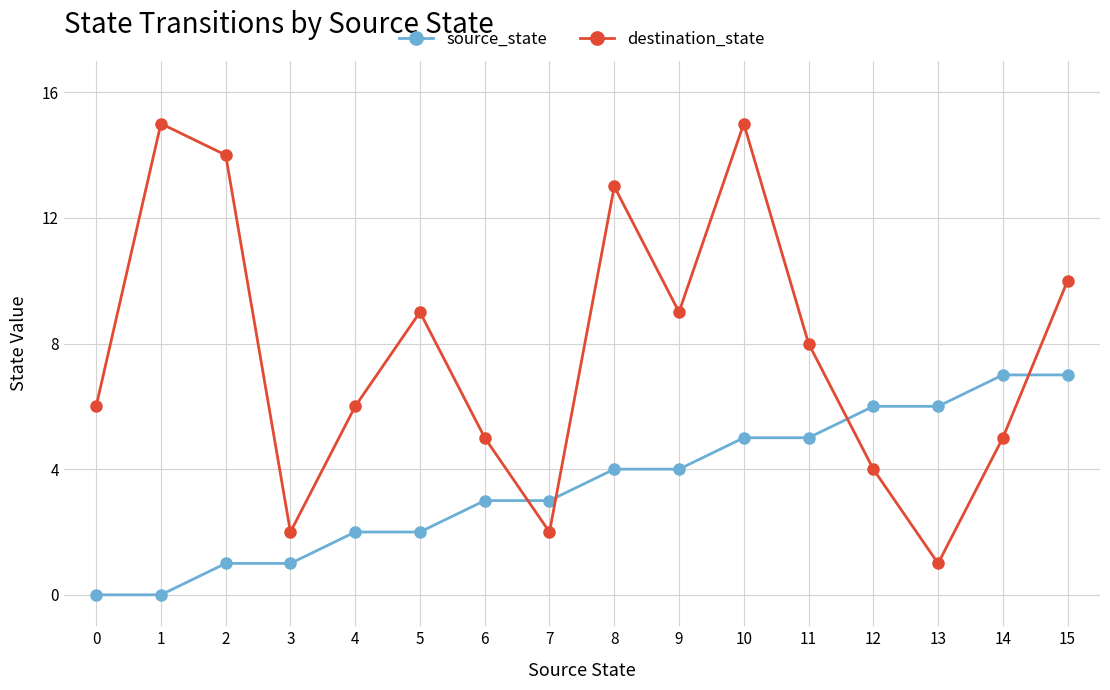

What is the difference between the maximum and minimum values in the source_state series?

7